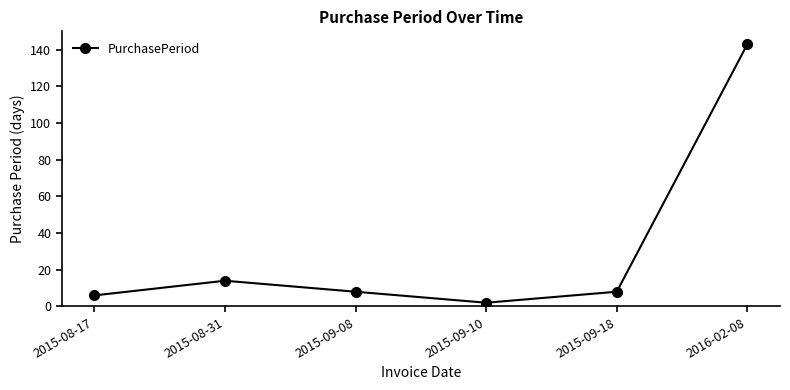

Reading left to right, list all the values displayed in this chart.

2015-08-17=6	2015-08-31=14	2015-09-08=8	2015-09-10=2	2015-09-18=8	2016-02-08=143